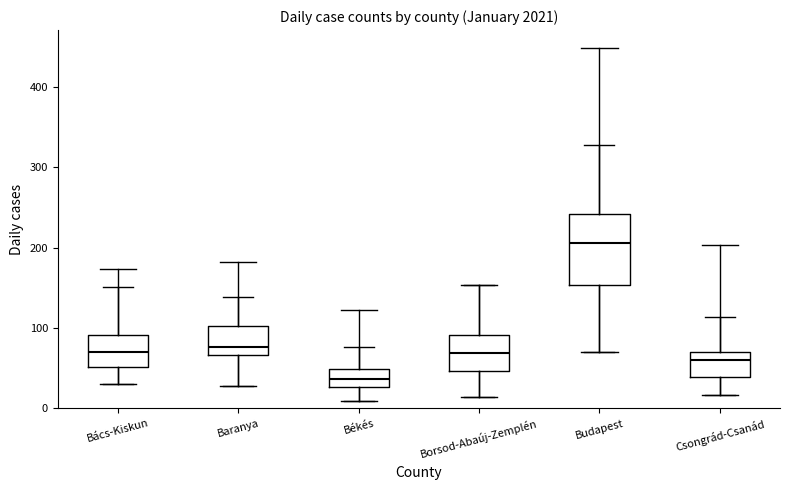

Reading left to right, read every box against the y-axis: the position of its median line, the range the box covers, and the ends of its whiskers. The values are not printed on the chart, so give them approximately, as read against the axis.

Bács-Kiskun: median 70, box 50 to 90, whiskers 30 to 150
Baranya: median 80, box 70 to 100, whiskers 30 to 140
Békés: median 40, box 30 to 50, whiskers 10 to 80
Borsod-Abaúj-Zemplén: median 70, box 50 to 90, whiskers 10 to 150
Budapest: median 210, box 150 to 240, whiskers 70 to 330
Csongrád-Csanád: median 60, box 40 to 70, whiskers 20 to 110